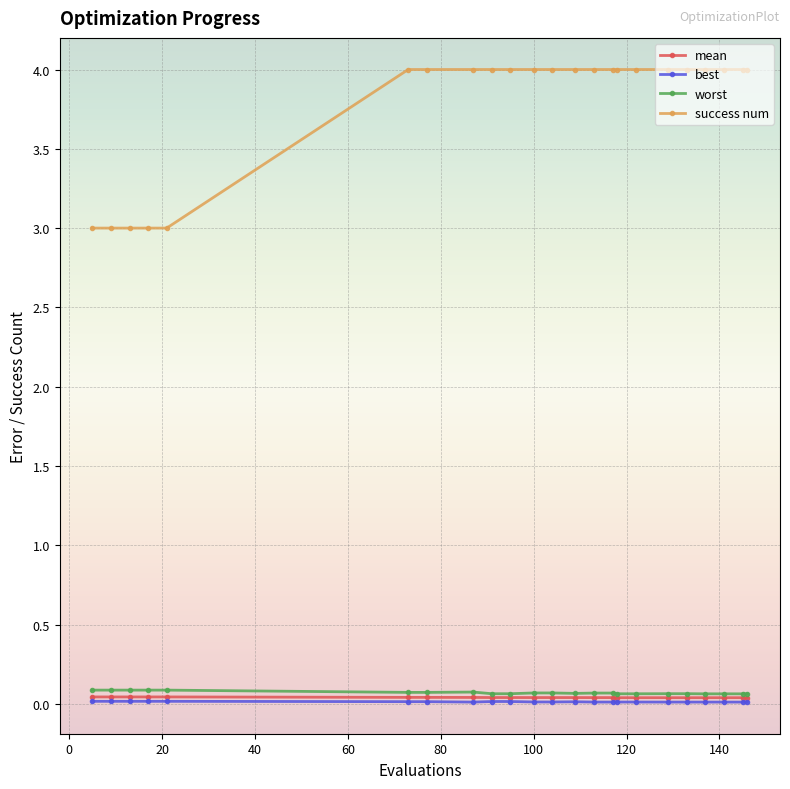

What is the value of the worst point at the 4th from the left?

0.1